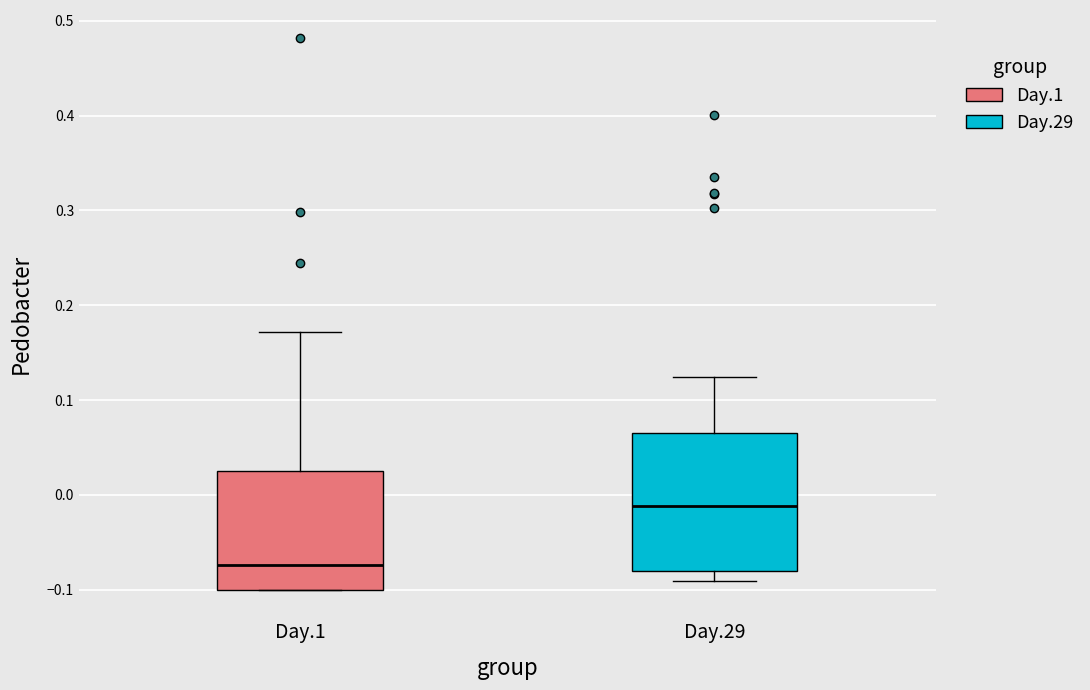

Reading left to right, transcribe this box plot: for each box, give where its median line is, the range the box spans, and where its two whiskers end, as read against the y-axis. The values are not printed on the chart, so give them approximately, as read against the axis.

Day.1: median -0.07, box -0.10 to 0.03, whiskers -0.10 to 0.17
Day.29: median -0.01, box -0.08 to 0.07, whiskers -0.09 to 0.12